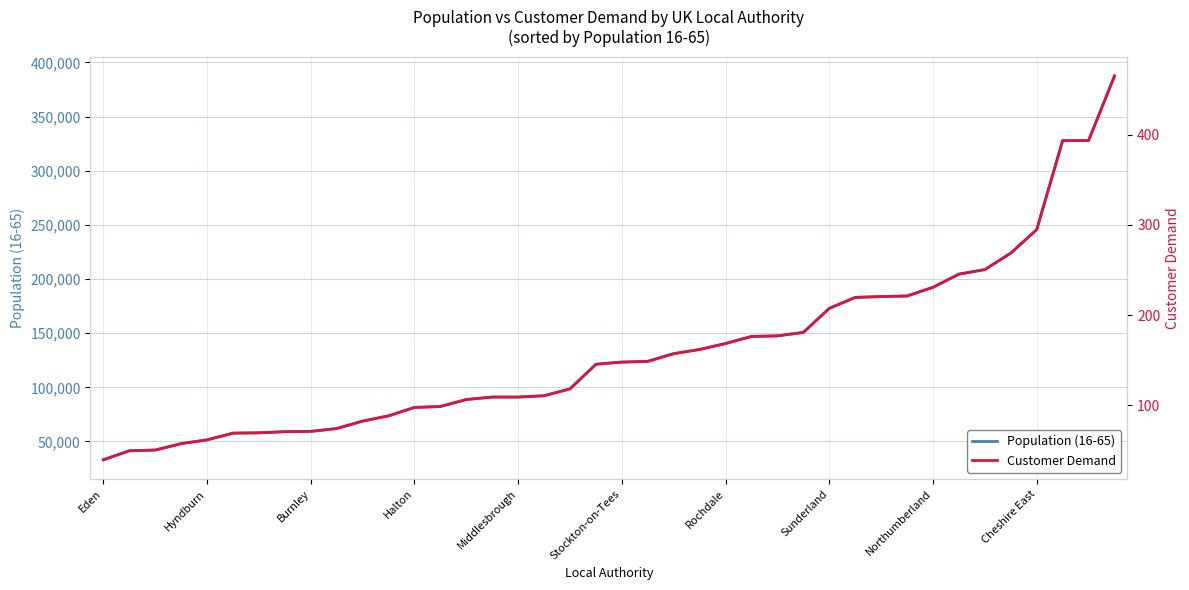

What is the highest value of the Population (16-65) series?

387553